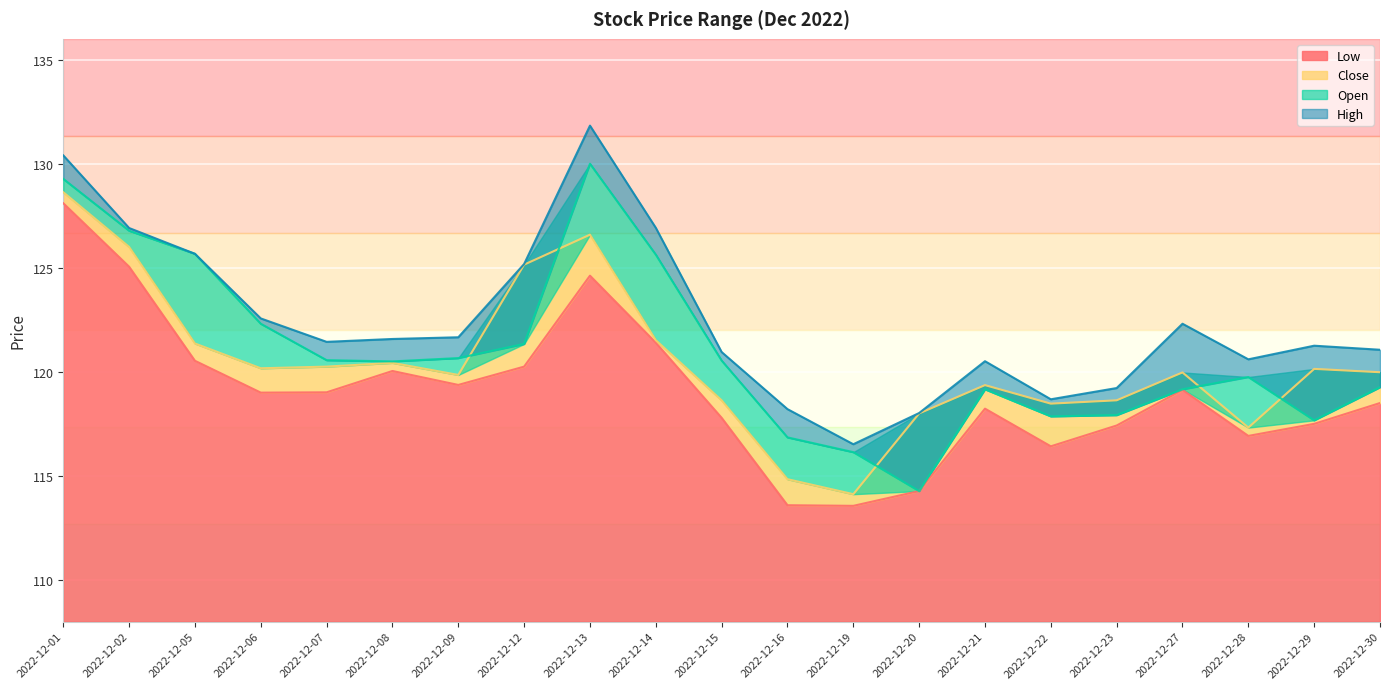

What is the value of the High point at the 1st from the left?

130.4